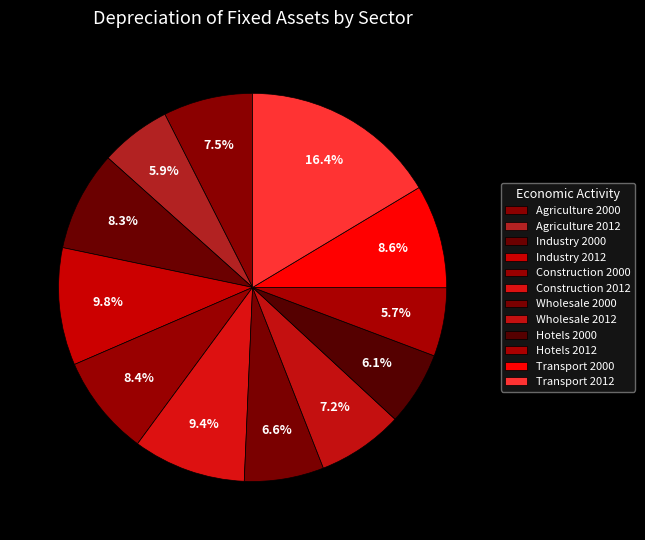

Is the sum of Industry 2000 and Wholesale 2000 greater than half?

No